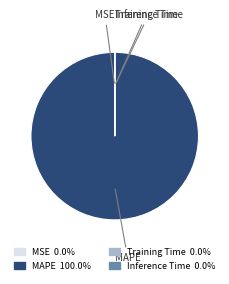

Which slice is the largest?

MAPE